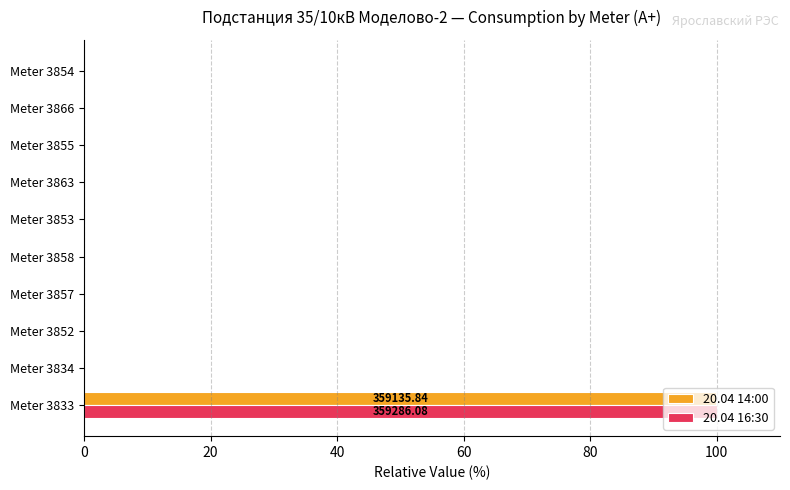

What is the sum of all 20.04 16:30 values?

100.0